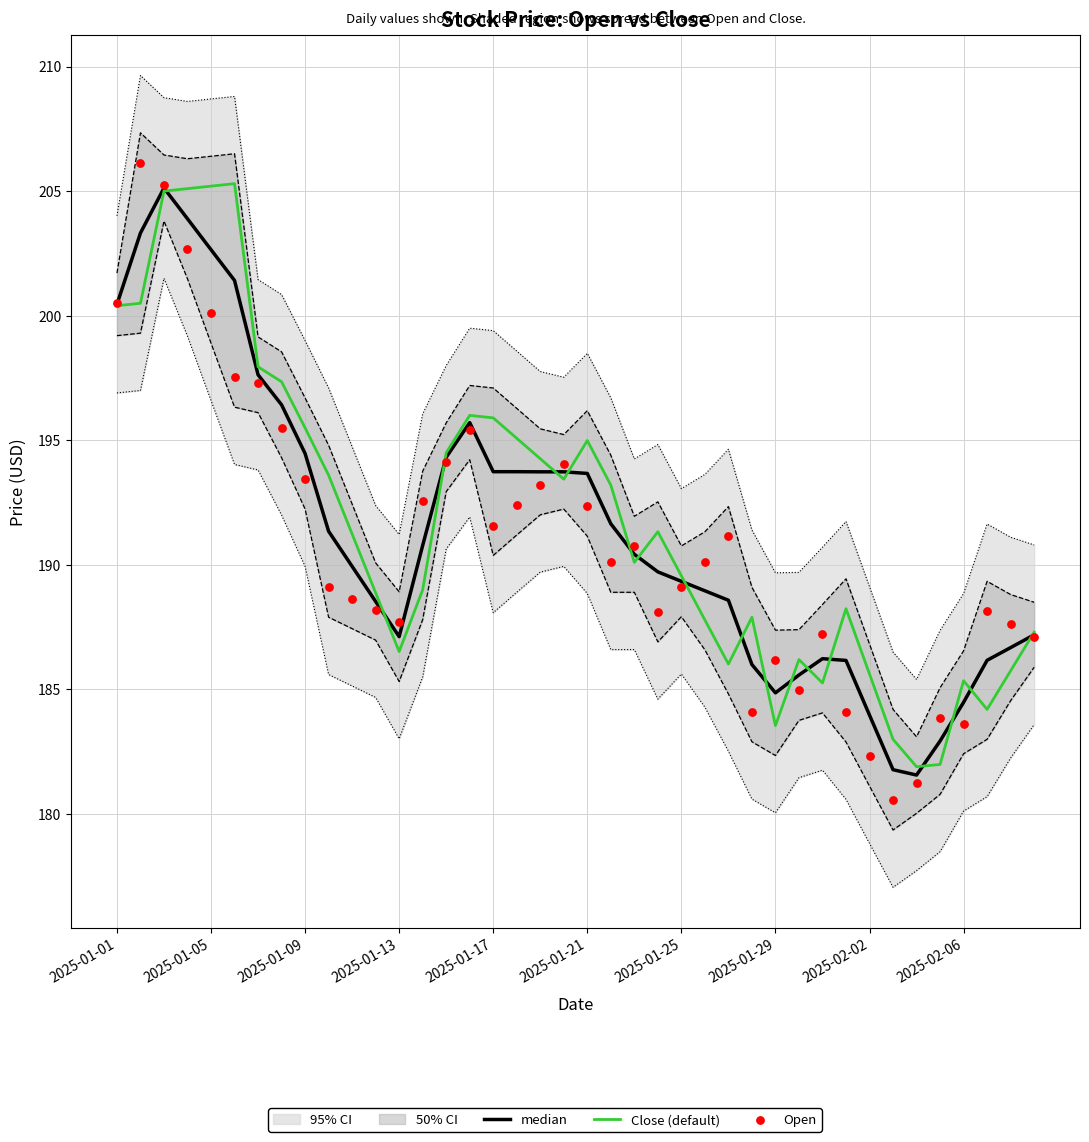

Which series reaches the minimum Y coordinate?

Open